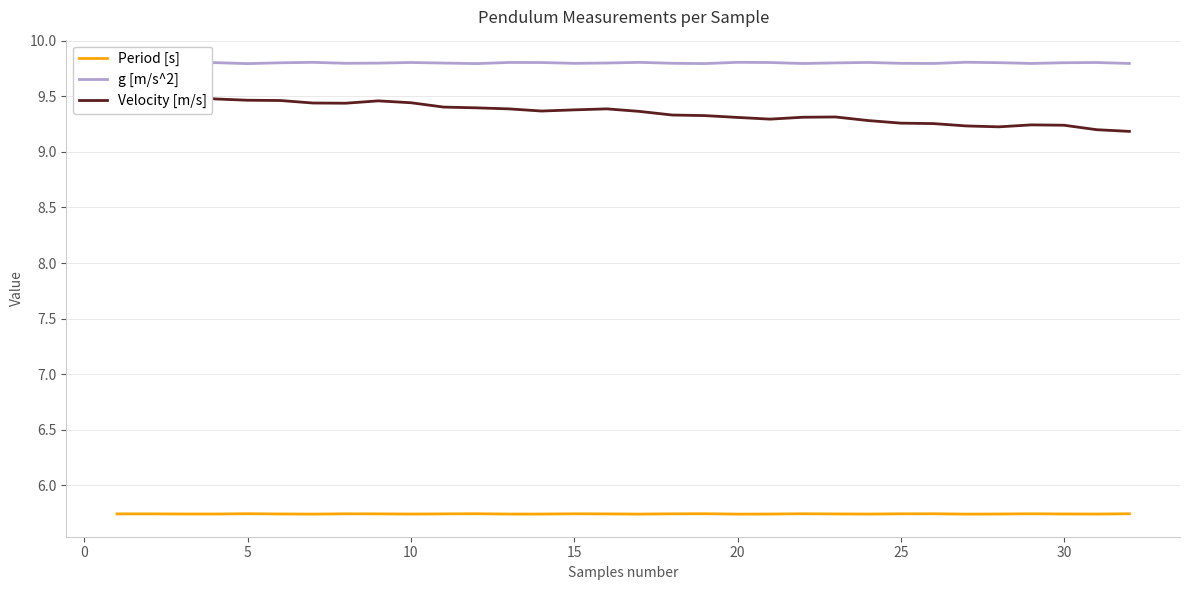

How many lines are shown in the chart?

3